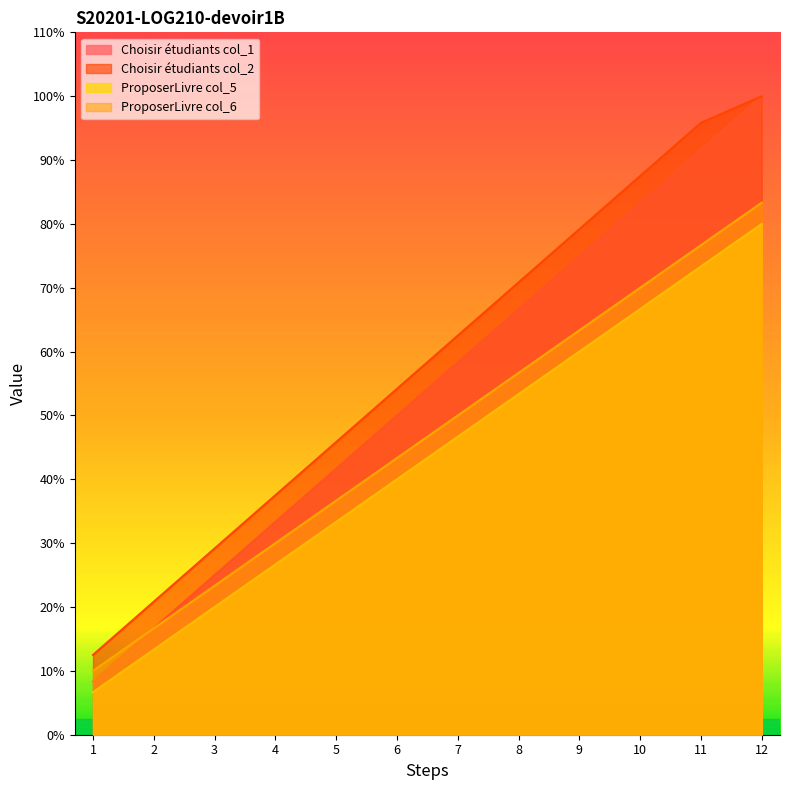

Which label corresponds to the smallest value in the chart?

1